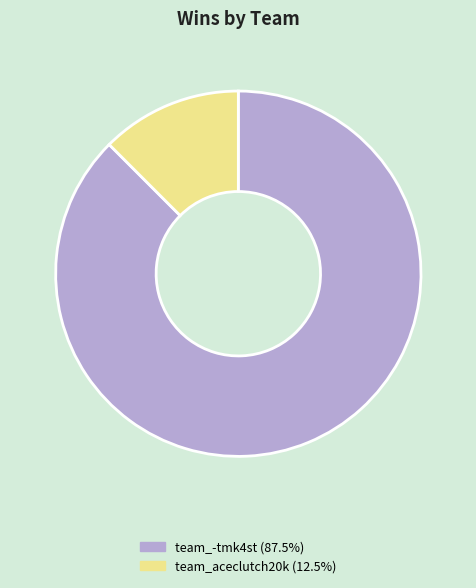

What is the largest slice in the pie chart?

team_-tmk4st